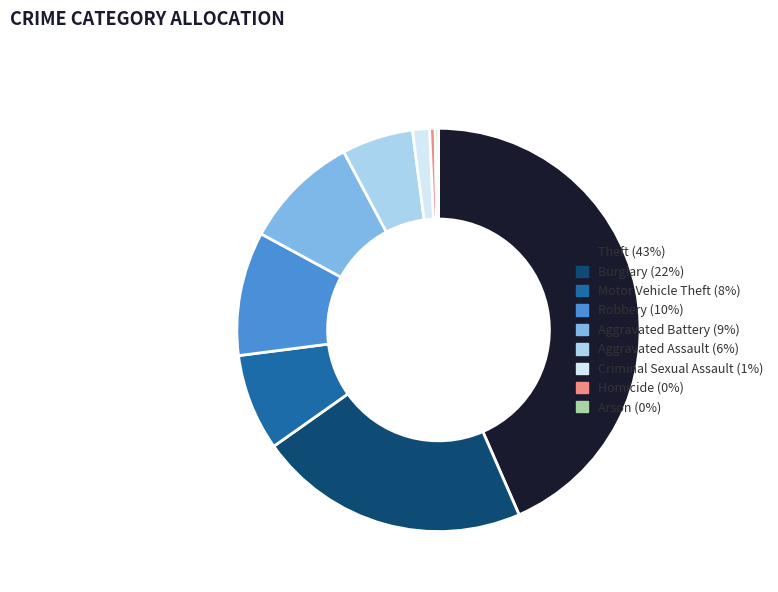

Which category has the biggest portion of the pie?

Theft